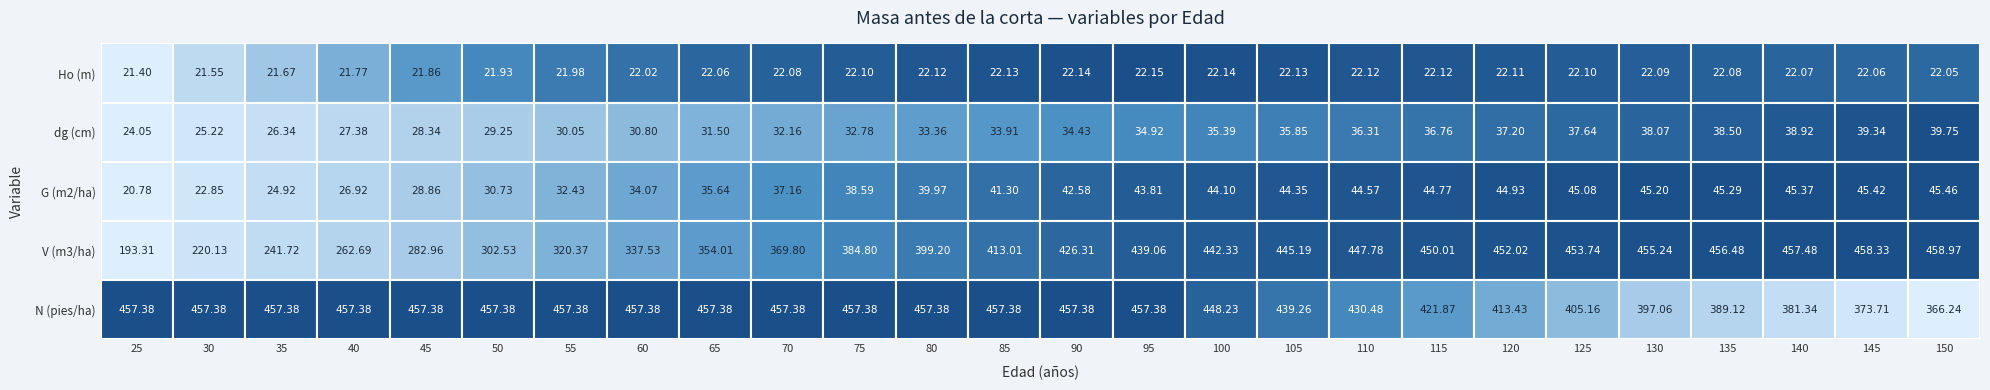

What is the sum of all V (m3/ha) values?

9925.0